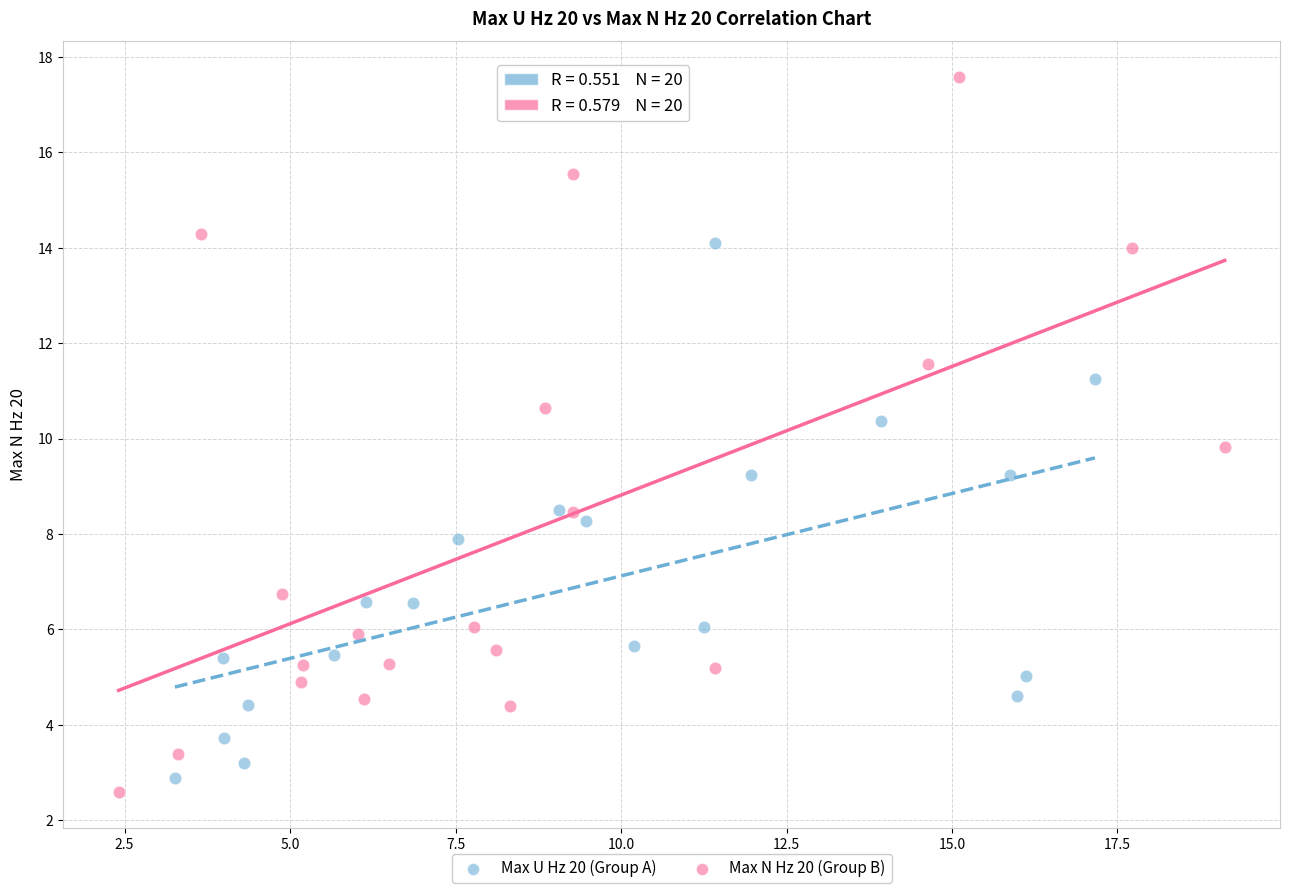

Which series has the widest spread of Y values?

Max N Hz 20 (Group B)